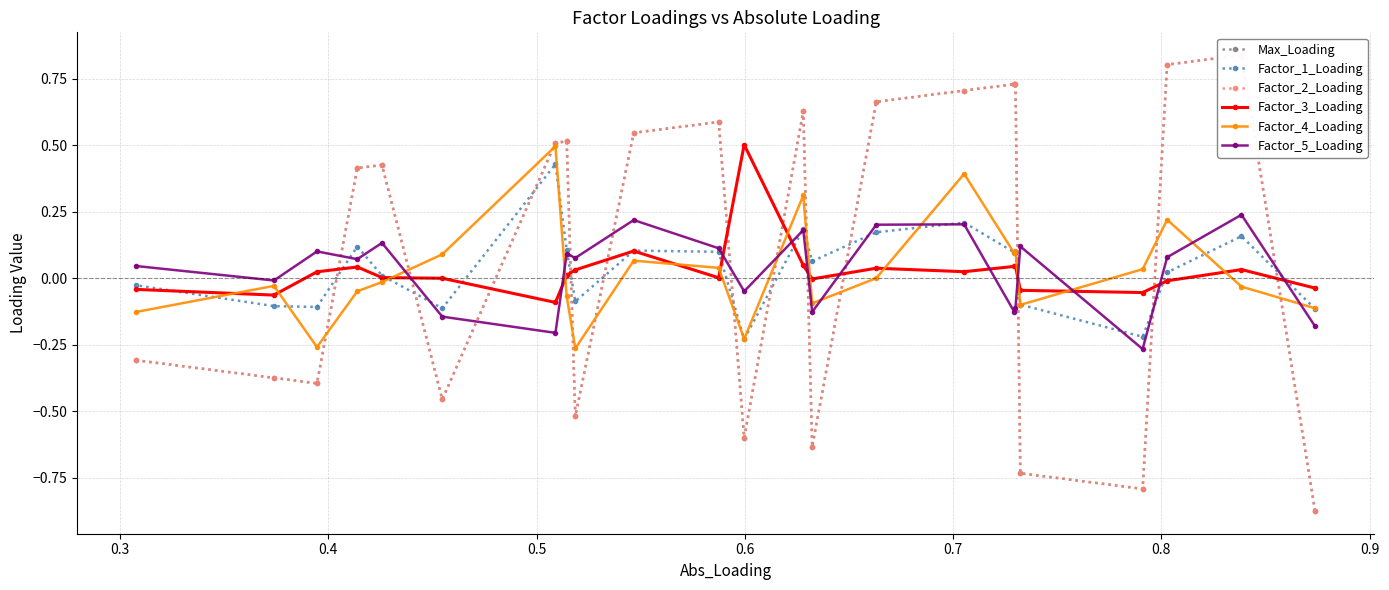

Rank the series by their maximum value, from highest to lowest.

Max_Loading, Factor_2_Loading, Factor_3_Loading, Factor_4_Loading, Factor_1_Loading, Factor_5_Loading